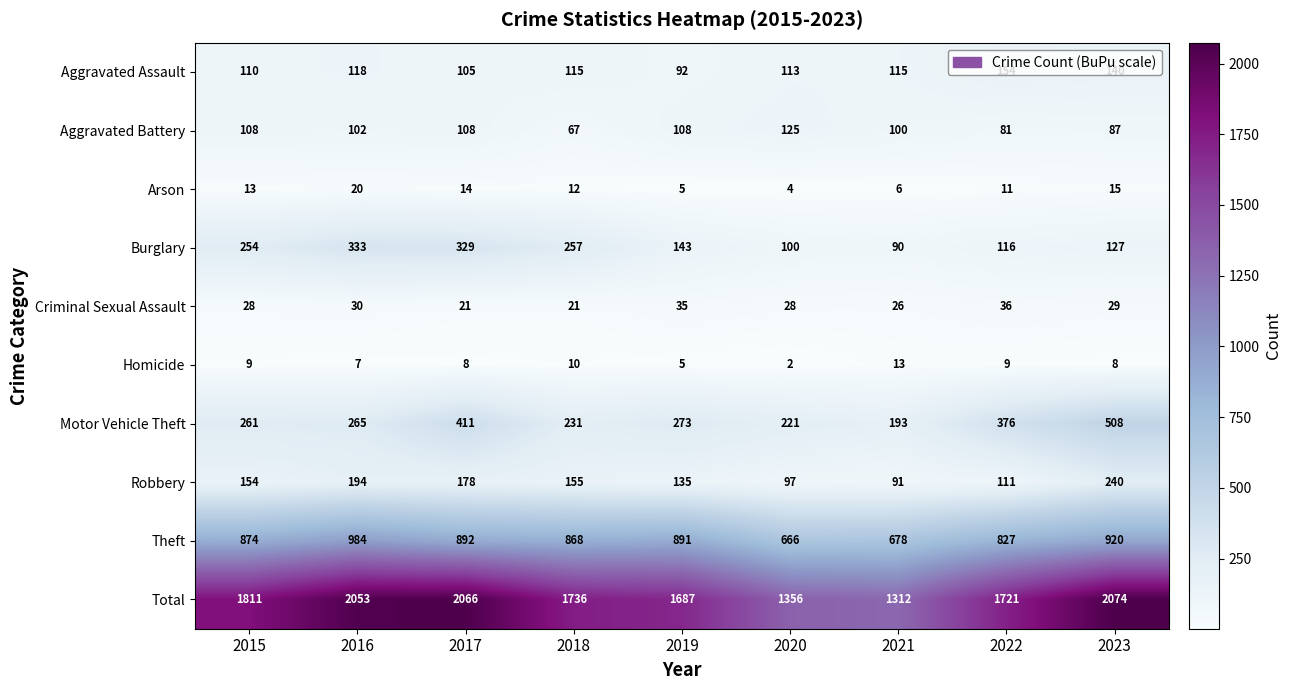

How many data points does each series have?

9